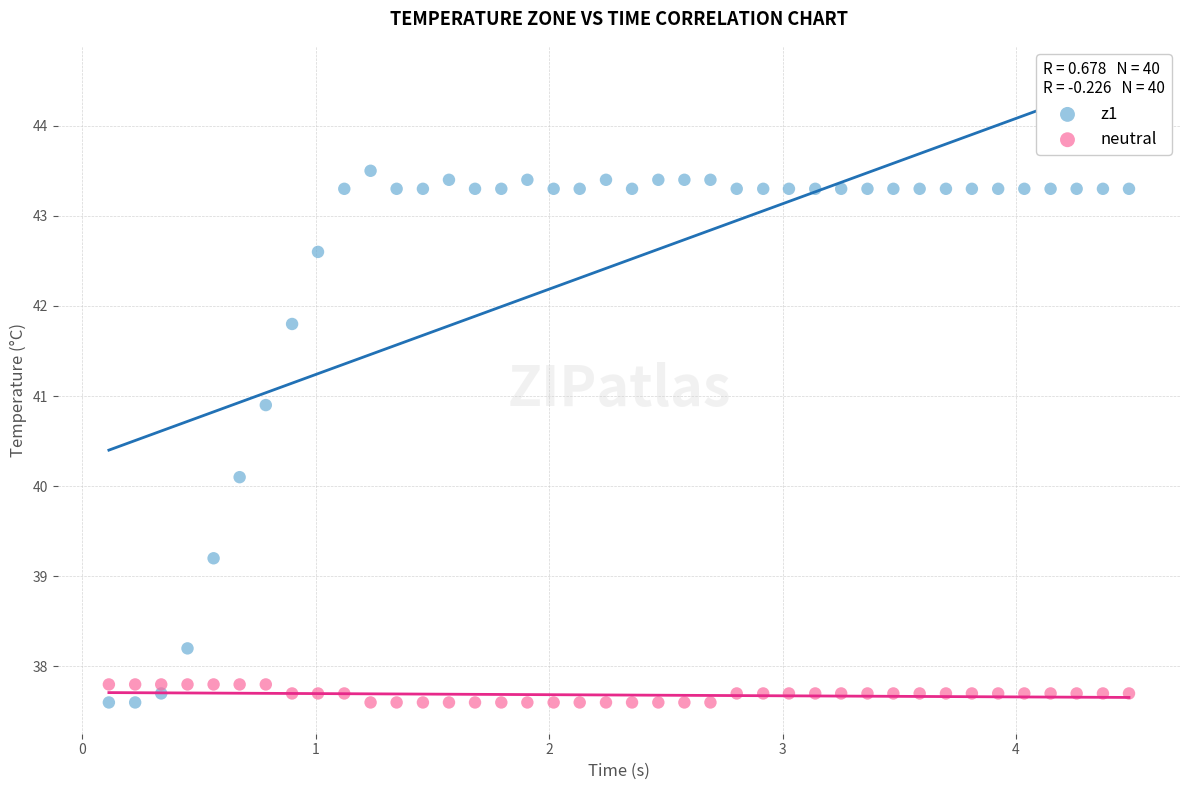

Which series has the largest Y range (max minus min)?

z1